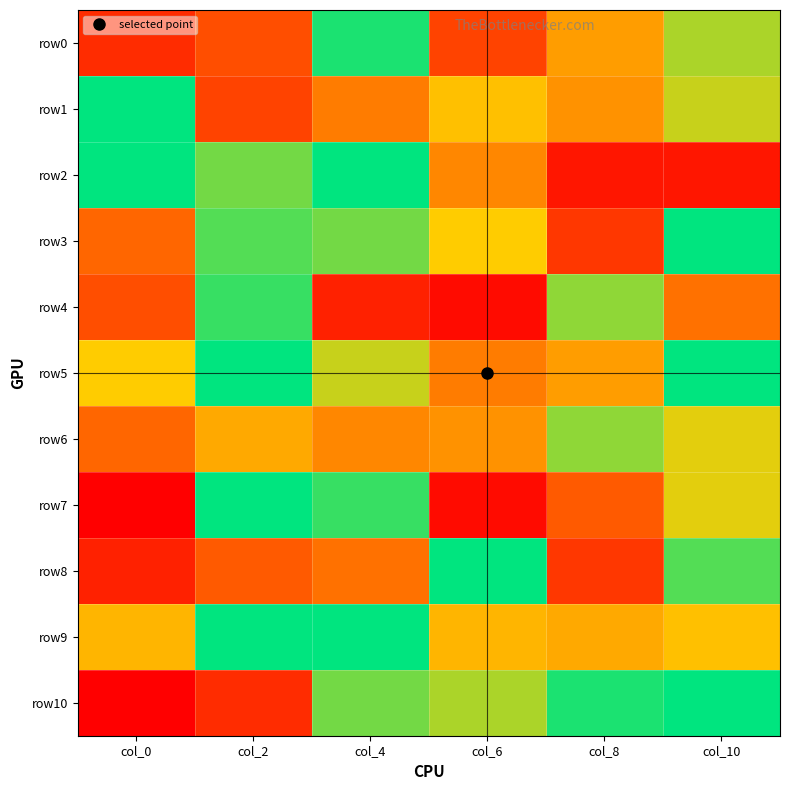

Reading left to right, what are all the values shown in this chart?

row0: col_0=5	col_2=8	col_4=27	col_6=7	col_8=15	col_10=22
row1: col_0=34	col_2=58	col_4=12	col_6=47	col_8=51	col_10=21
row2: col_0=37	col_2=24	col_4=31	col_6=52	col_8=62	col_10=3
row3: col_0=10	col_2=25	col_4=41	col_6=19	col_8=59	col_10=33
row4: col_0=57	col_2=26	col_4=4	col_6=2	col_8=42	col_10=54
row5: col_0=46	col_2=28	col_4=44	col_6=53	col_8=50	col_10=32
row6: col_0=55	col_2=16	col_4=13	col_6=14	col_8=23	col_10=20
row7: col_0=64	col_2=36	col_4=39	col_6=63	col_8=9	col_10=45
row8: col_0=61	col_2=56	col_4=11	col_6=29	col_8=6	col_10=40
row9: col_0=48	col_2=35	col_4=30	col_6=17	col_8=49	col_10=18
row10: col_0=1	col_2=60	col_4=24	col_6=43	col_8=38	col_10=32